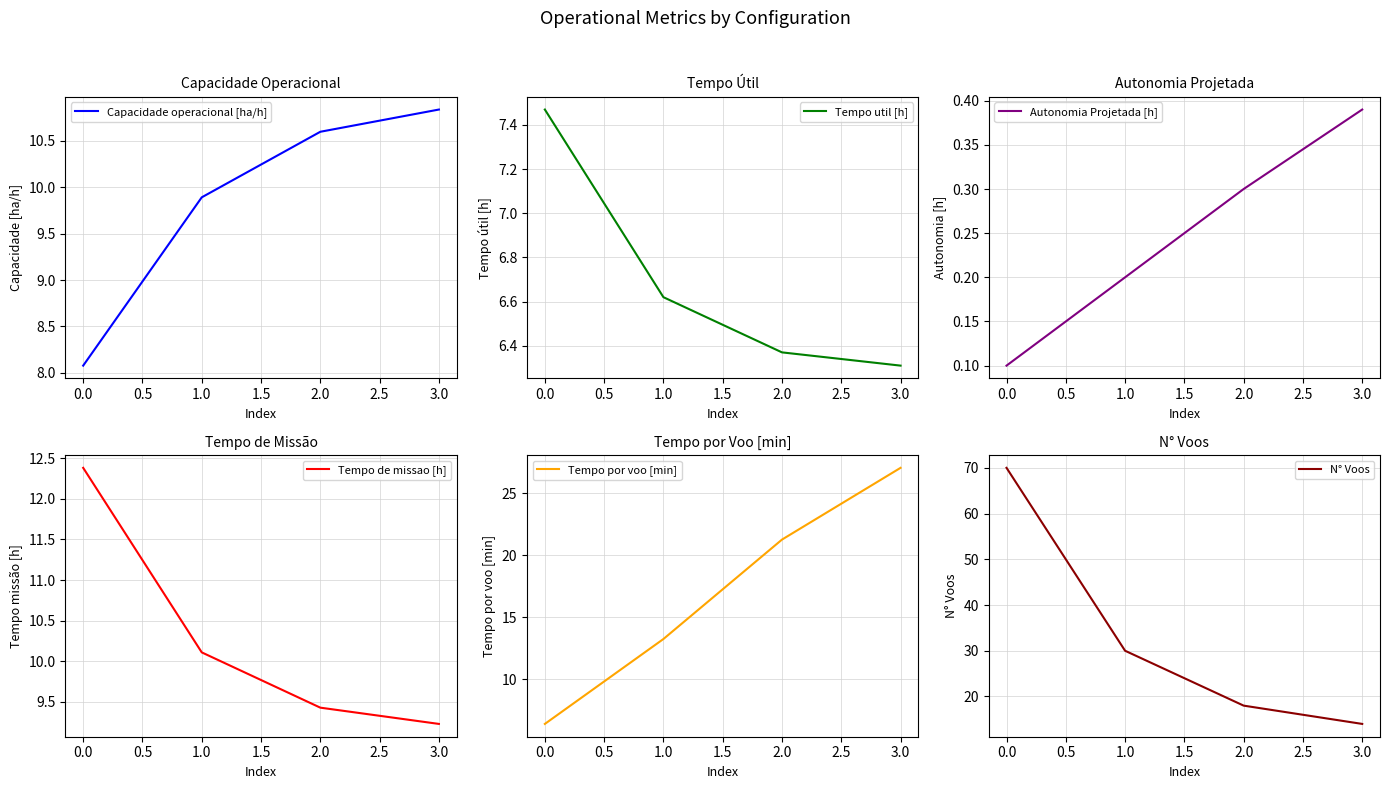

Is this an area chart (filled region under the line)?

No